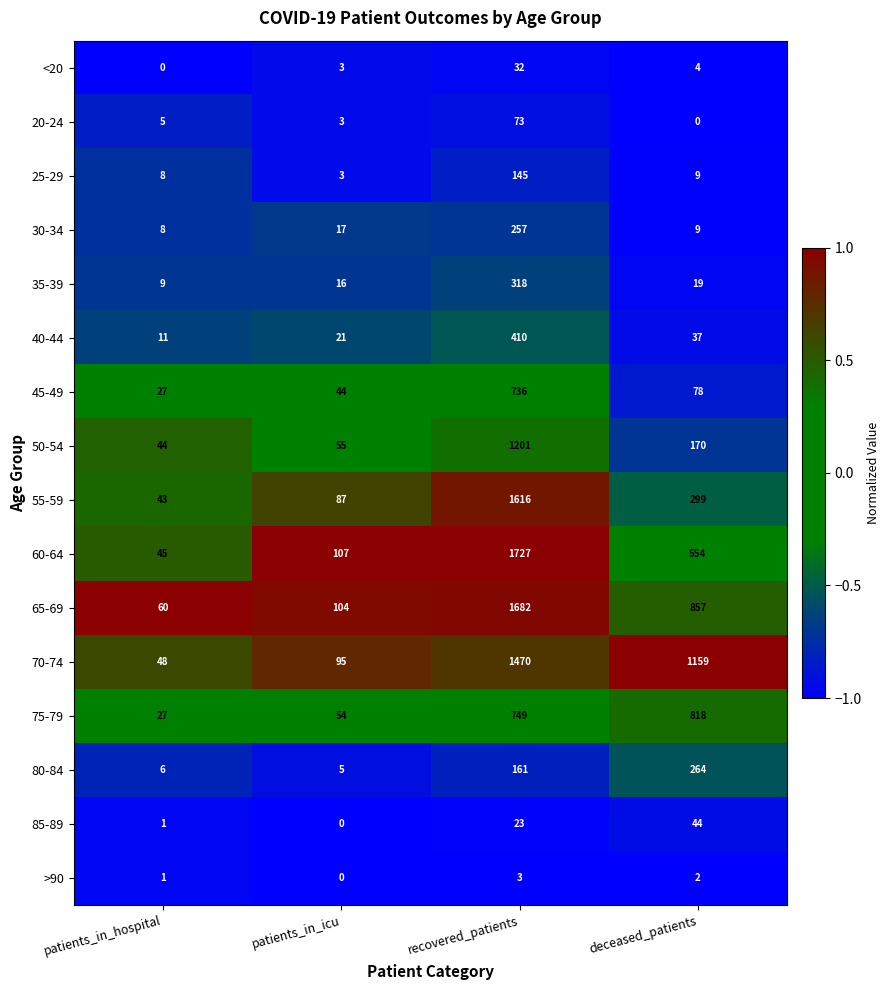

What is the approximate value of 55-59 at recovered_patients, to the nearest 100?

1600